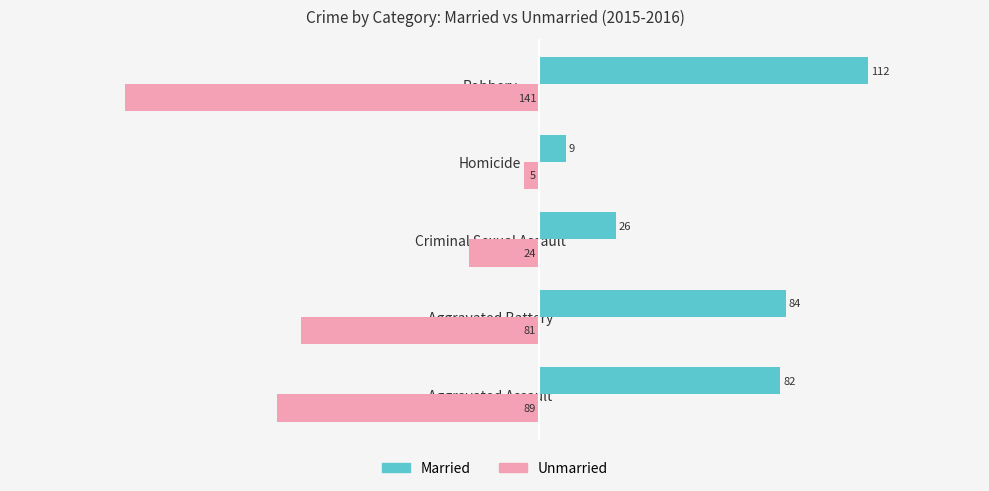

At how many categories does at least one series exceed 43?

3